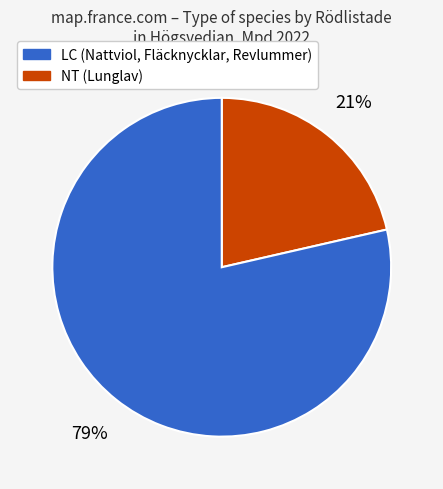

To the nearest percent, what is the average slice percentage?

50%